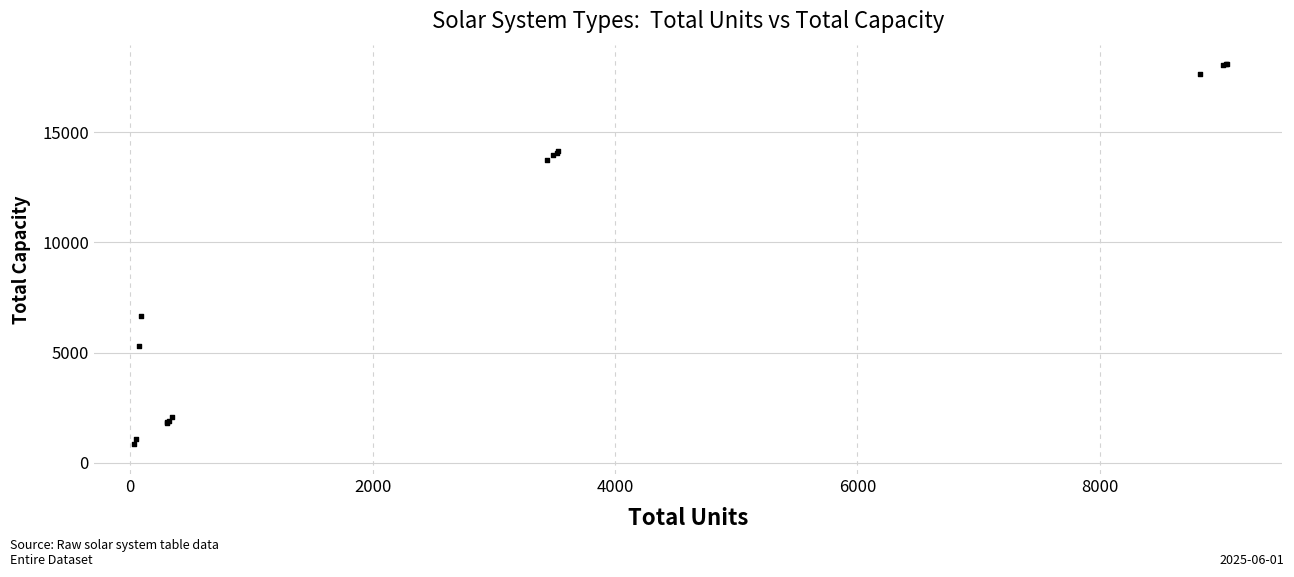

What Y value in the scatter plot is closest to 9489?

6675